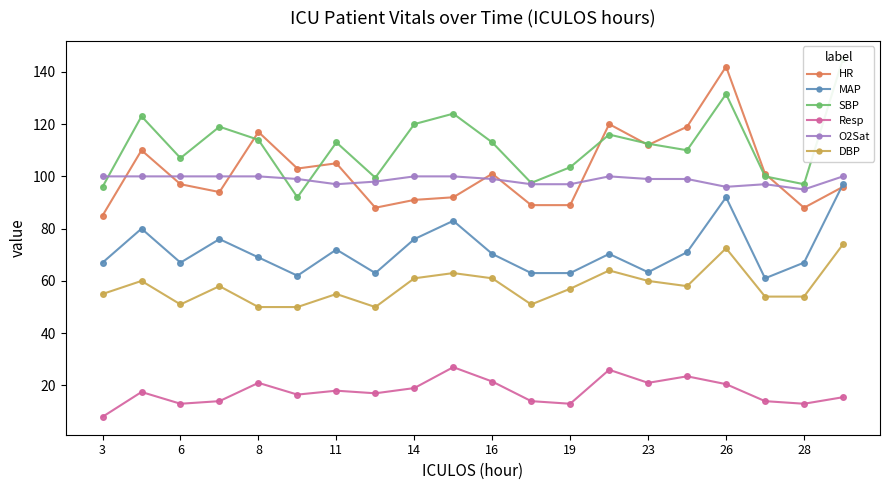

Which category has the lowest value across all series?

3